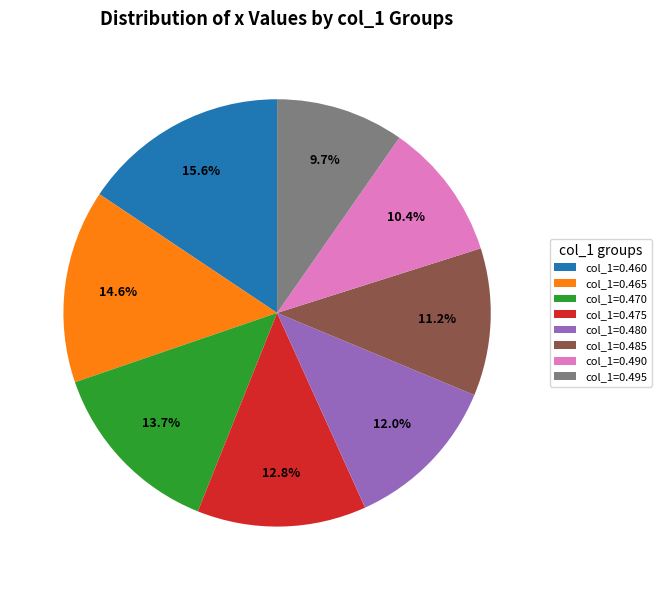

Combined, do col_1=0.480 and col_1=0.490 account for over 50%?

No